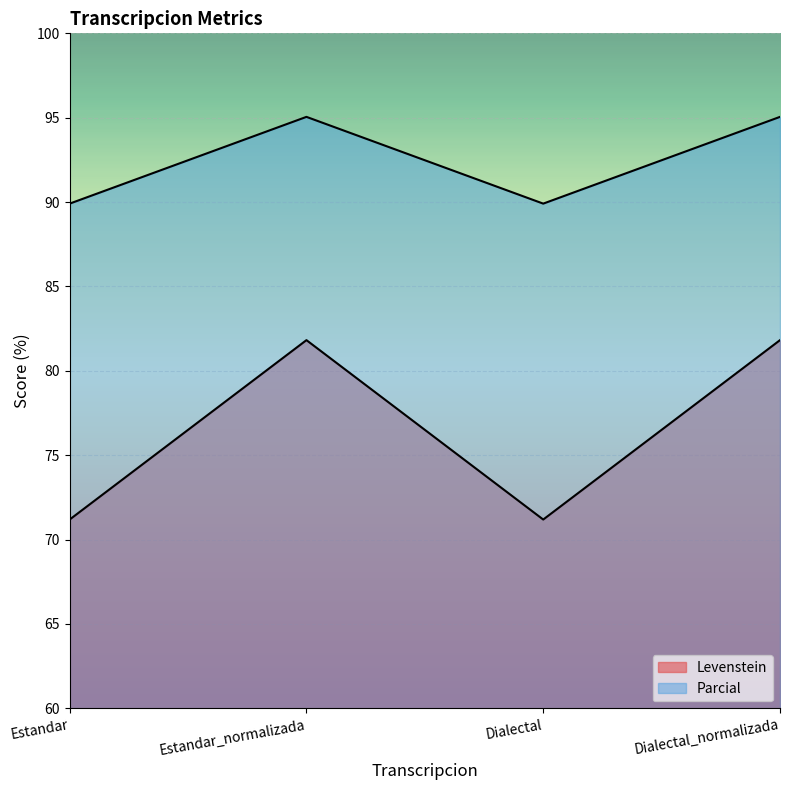

How many lines are shown in the chart?

2